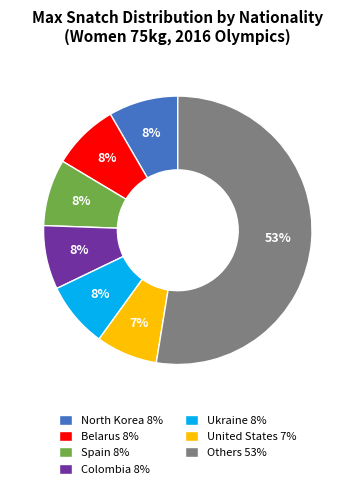

To the nearest percent, what is the average slice percentage?

14%